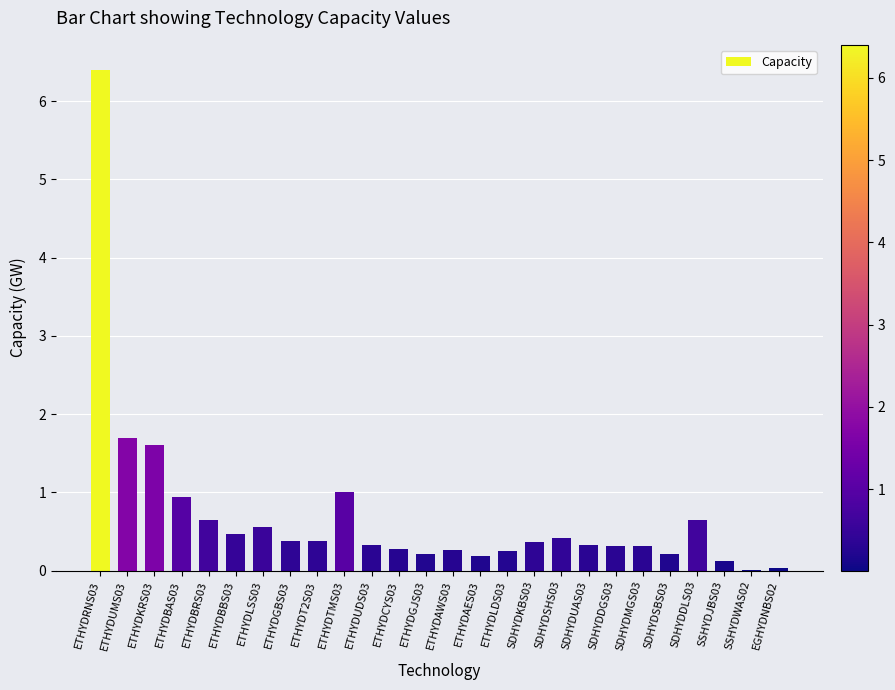

Are the bars horizontal?

No